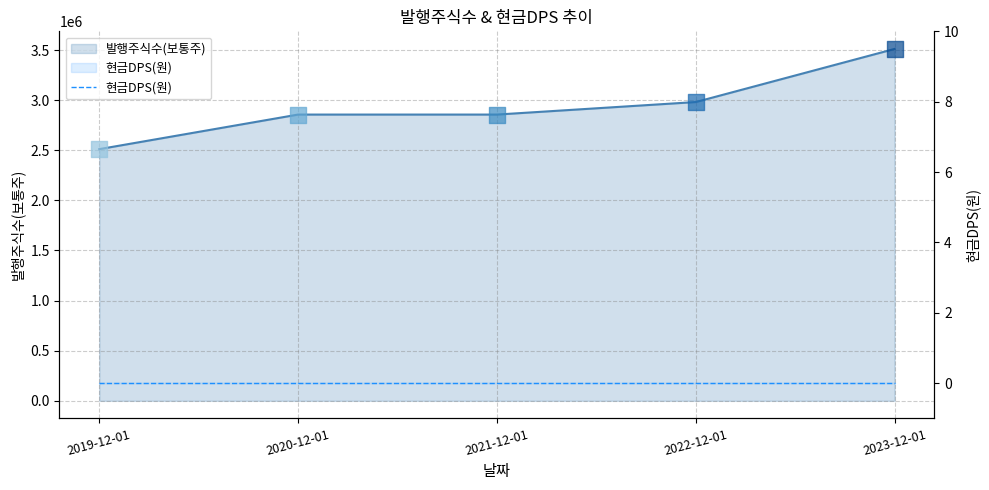

What is the change in value from 2019-12-01 to 2020-12-01?

+345134